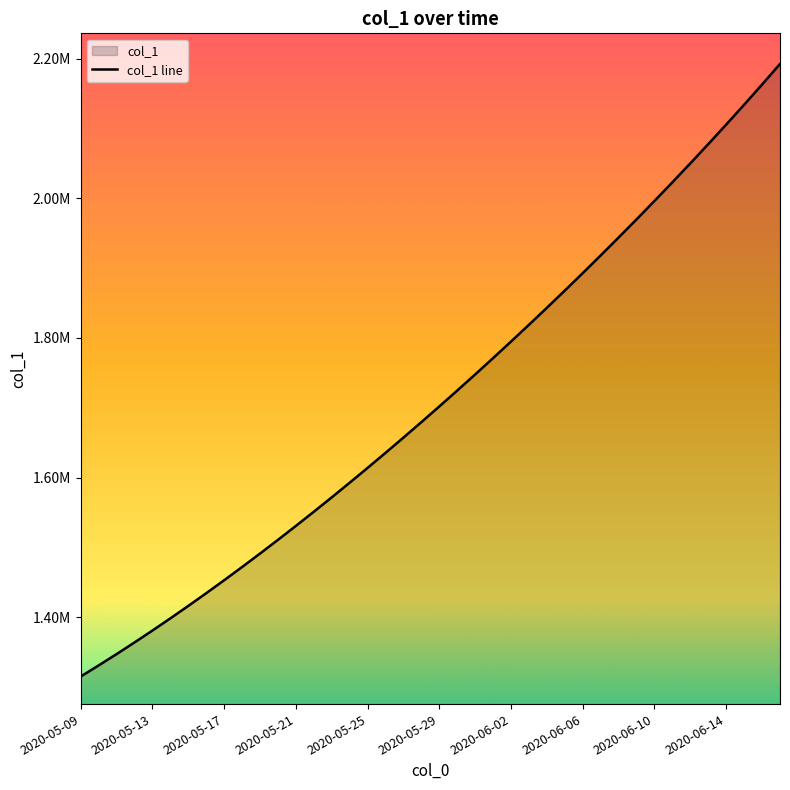

The value at 2020-05-25 is 1613845.5. True or false?

True